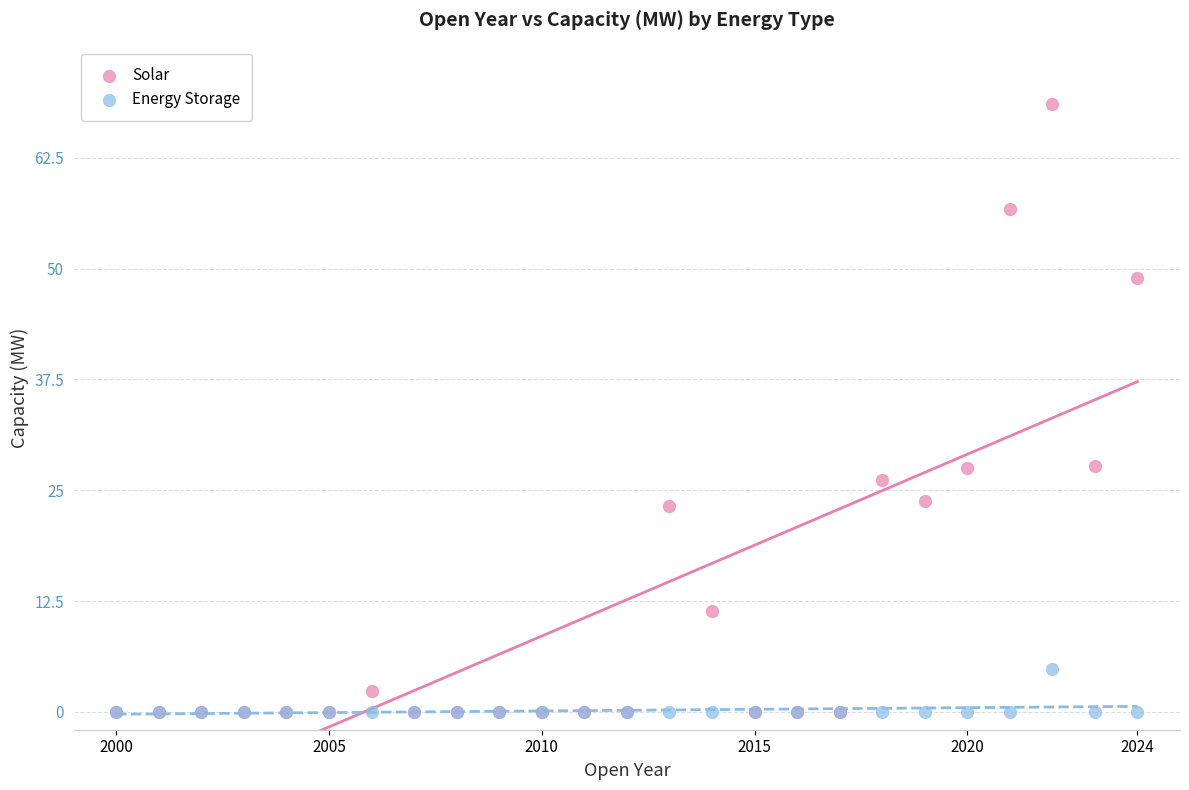

What are all the series names shown in the legend?

Solar, Energy Storage